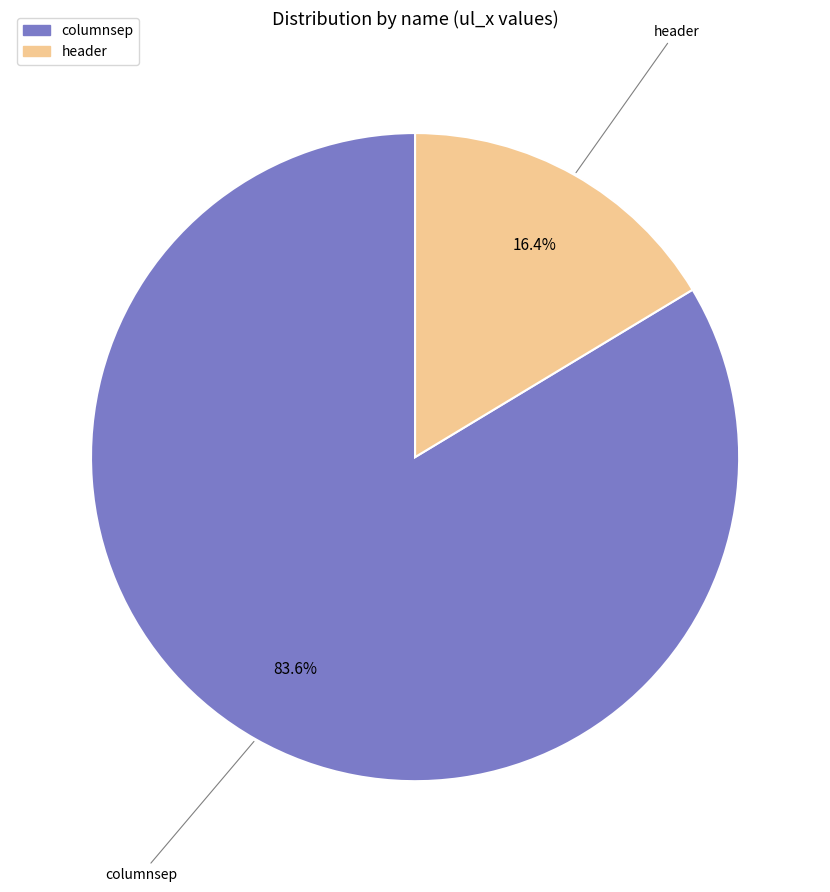

The columnsep slice represents 93% of the pie. True or false?

False